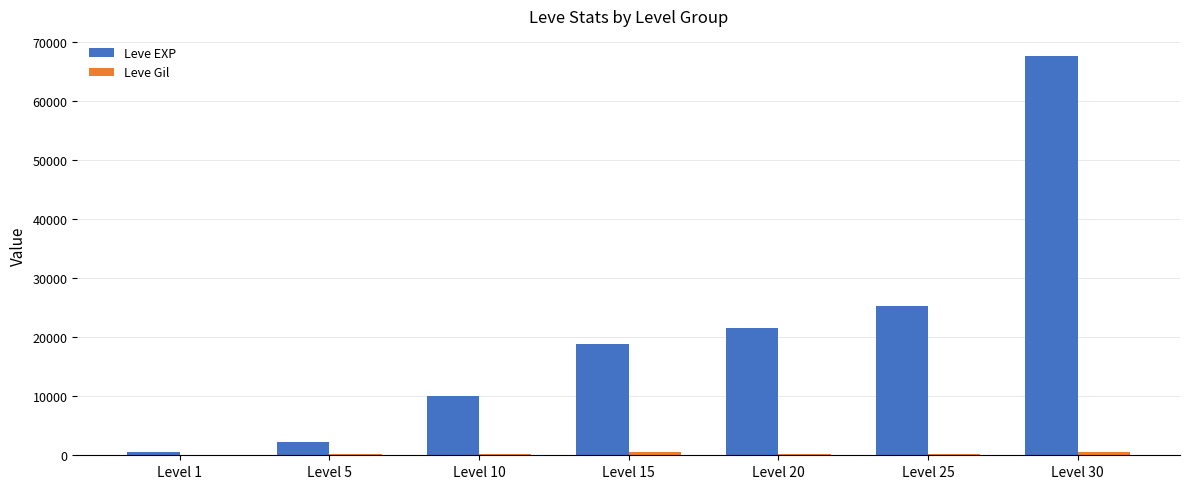

What is the sum of all Leve EXP values?

146340